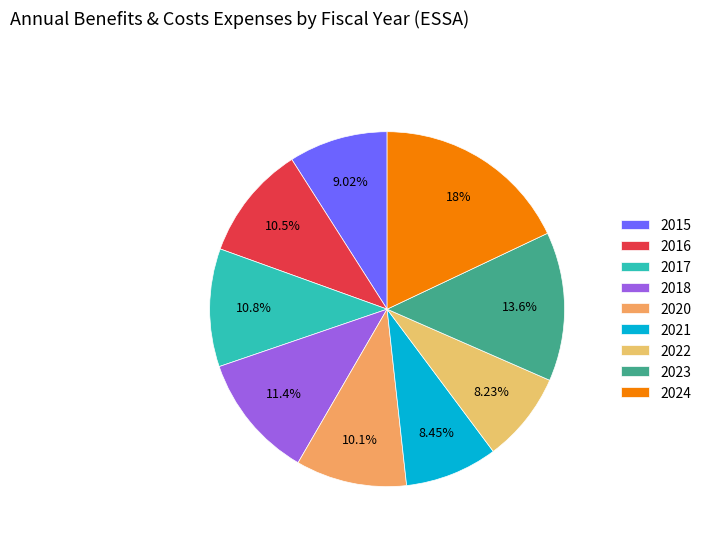

Rank the categories by value from highest to lowest.

2024, 2023, 2018, 2017, 2016, 2020, 2015, 2021, 2022